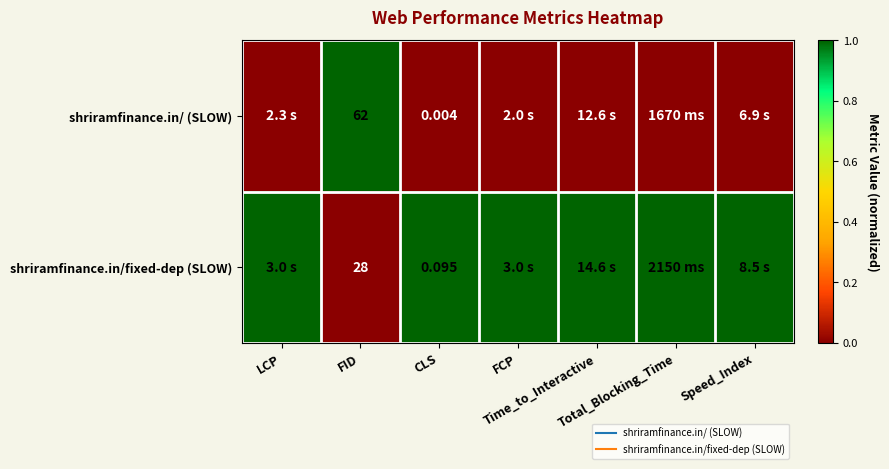

What is the sum of all shriramfinance.in/fixed-dep (SLOW) values?

6